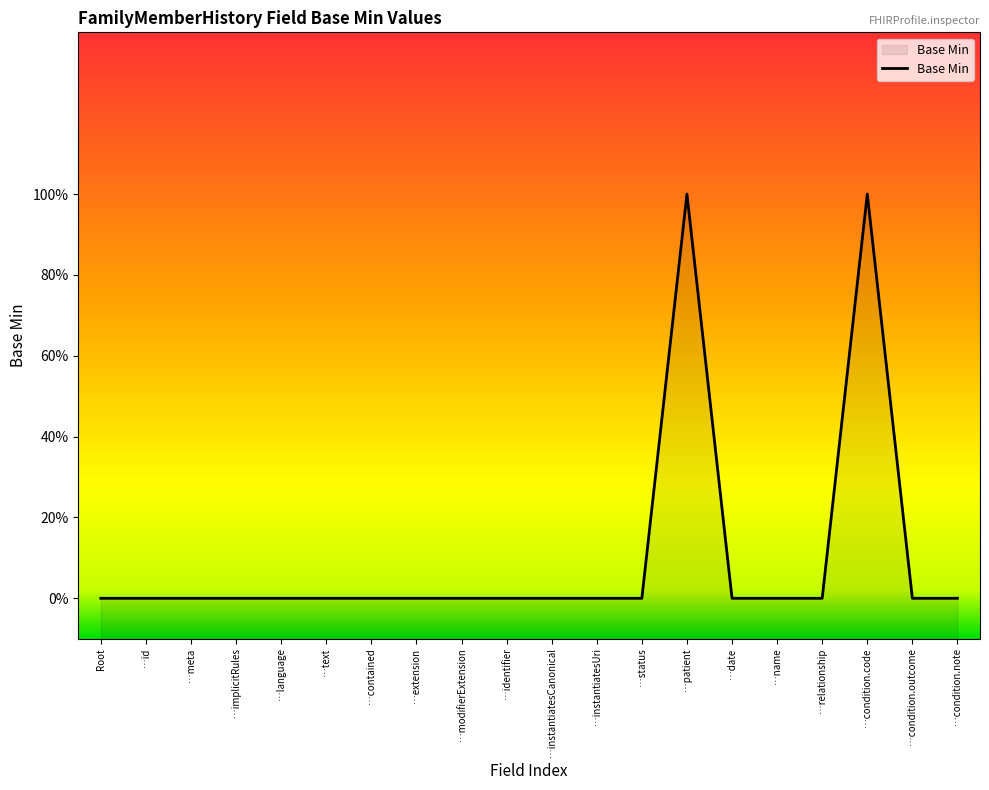

Does the chart display data point markers on the line(s)?

No